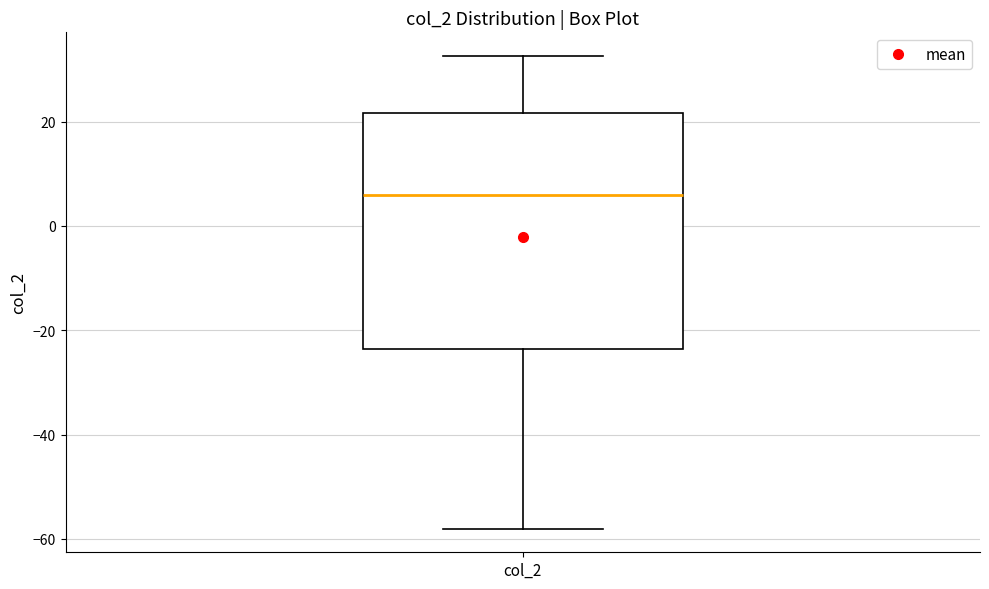

Transcribe this box plot: give where the median line is, the range the box spans, and where the two whiskers end, as read against the y-axis. The values are not printed on the chart, so give them approximately, as read against the axis.

median 6, box -24 to 22, whiskers -58 to 32